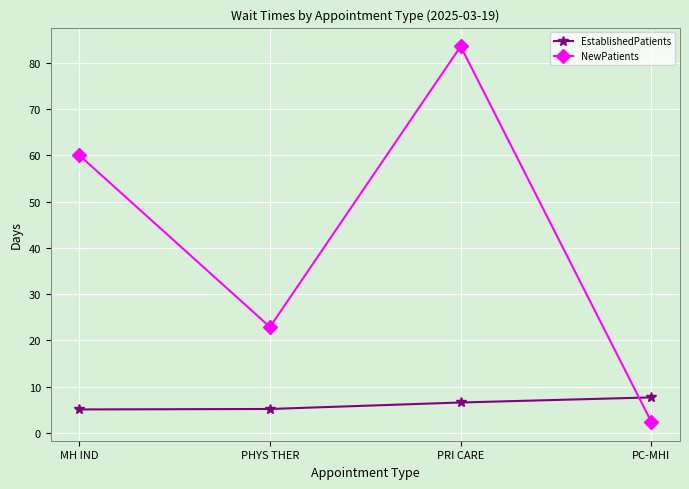

True or false: NewPatients and EstablishedPatients intersect in this chart.

True